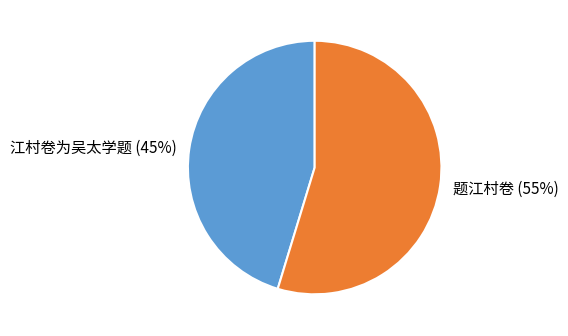

Is it true that 江村卷为吴太学题 is 45% of the pie?

True